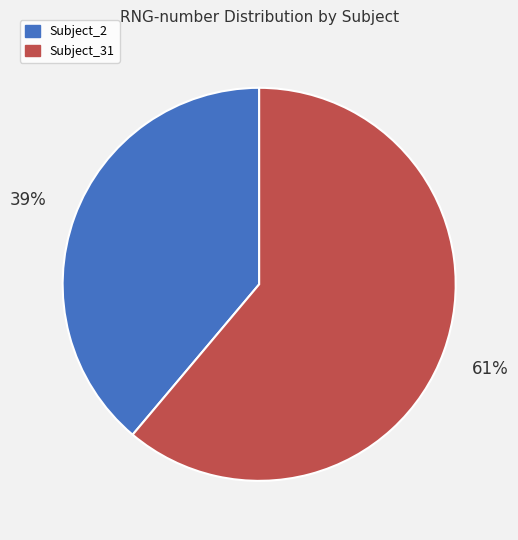

To the nearest percent, what percentage of the pie is Subject_31?

61%